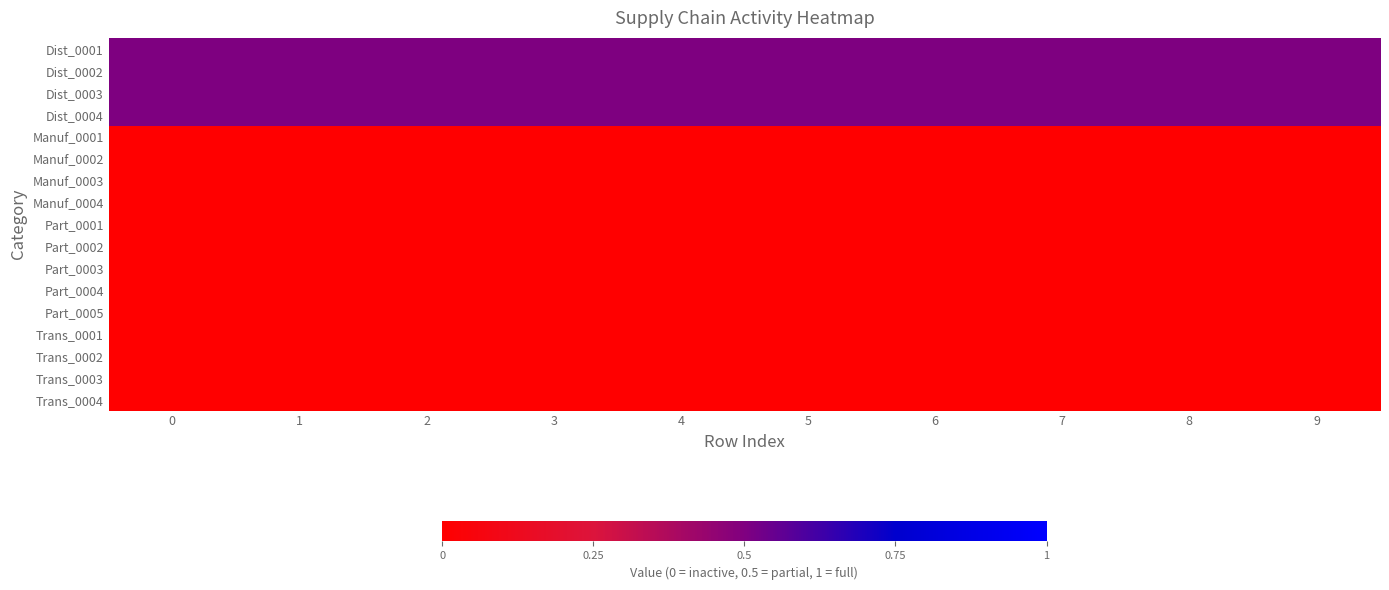

Reading left to right, transcribe all the data shown in this chart.

row_0: 0=0.5	1=0.5	2=0.5	3=0.5	4=0.5	5=0.5	6=0.5	7=0.5	8=0.5	9=0.5
row_1: 0=0.5	1=0.5	2=0.5	3=0.5	4=0.5	5=0.5	6=0.5	7=0.5	8=0.5	9=0.5
row_2: 0=0.5	1=0.5	2=0.5	3=0.5	4=0.5	5=0.5	6=0.5	7=0.5	8=0.5	9=0.5
row_3: 0=0.5	1=0.5	2=0.5	3=0.5	4=0.5	5=0.5	6=0.5	7=0.5	8=0.5	9=0.5
row_4: 0=0.0	1=0.0	2=0.0	3=0.0	4=0.0	5=0.0	6=0.0	7=0.0	8=0.0	9=0.0
row_5: 0=0.0	1=0.0	2=0.0	3=0.0	4=0.0	5=0.0	6=0.0	7=0.0	8=0.0	9=0.0
row_6: 0=0.0	1=0.0	2=0.0	3=0.0	4=0.0	5=0.0	6=0.0	7=0.0	8=0.0	9=0.0
row_7: 0=0.0	1=0.0	2=0.0	3=0.0	4=0.0	5=0.0	6=0.0	7=0.0	8=0.0	9=0.0
row_8: 0=0.0	1=0.0	2=0.0	3=0.0	4=0.0	5=0.0	6=0.0	7=0.0	8=0.0	9=0.0
row_9: 0=0.0	1=0.0	2=0.0	3=0.0	4=0.0	5=0.0	6=0.0	7=0.0	8=0.0	9=0.0
row_10: 0=0.0	1=0.0	2=0.0	3=0.0	4=0.0	5=0.0	6=0.0	7=0.0	8=0.0	9=0.0
row_11: 0=0.0	1=0.0	2=0.0	3=0.0	4=0.0	5=0.0	6=0.0	7=0.0	8=0.0	9=0.0
row_12: 0=0.0	1=0.0	2=0.0	3=0.0	4=0.0	5=0.0	6=0.0	7=0.0	8=0.0	9=0.0
row_13: 0=0.0	1=0.0	2=0.0	3=0.0	4=0.0	5=0.0	6=0.0	7=0.0	8=0.0	9=0.0
row_14: 0=0.0	1=0.0	2=0.0	3=0.0	4=0.0	5=0.0	6=0.0	7=0.0	8=0.0	9=0.0
row_15: 0=0.0	1=0.0	2=0.0	3=0.0	4=0.0	5=0.0	6=0.0	7=0.0	8=0.0	9=0.0
row_16: 0=0.0	1=0.0	2=0.0	3=0.0	4=0.0	5=0.0	6=0.0	7=0.0	8=0.0	9=0.0